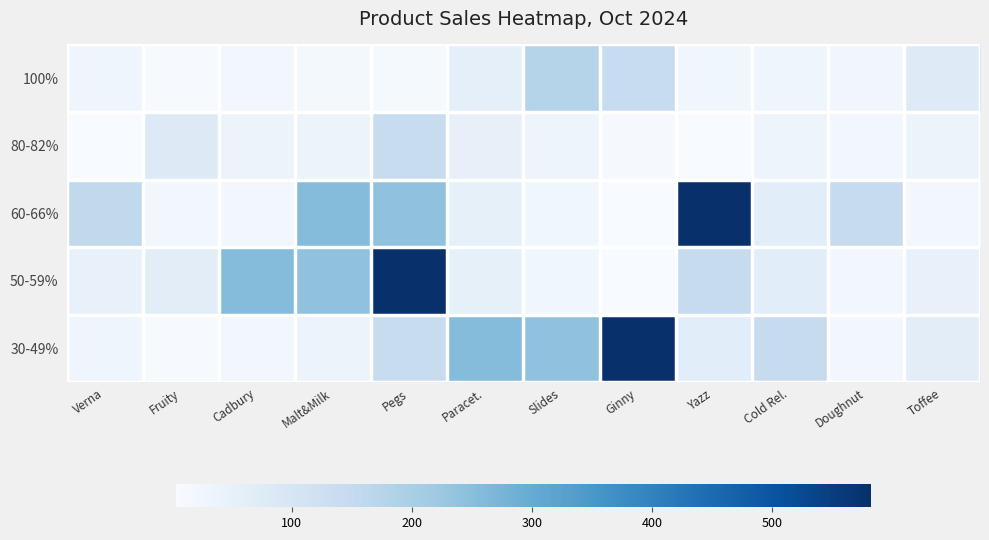

How many data points does each series have?

12